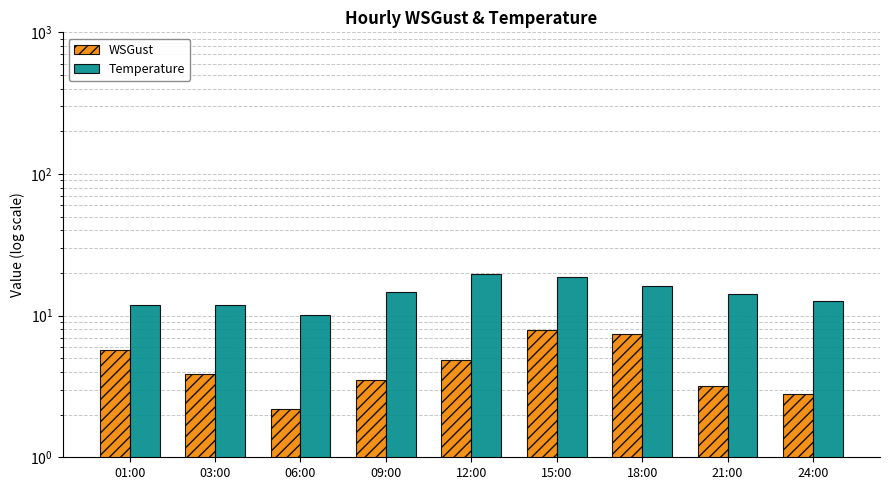

What is the value of the Temperature bar at the 3rd from the left?

10.1